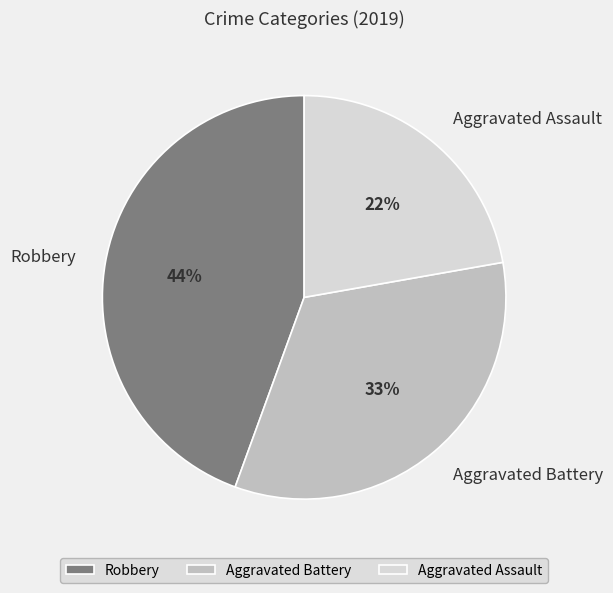

Approximately how many times larger is the value at Aggravated Assault compared to Robbery?

0.5